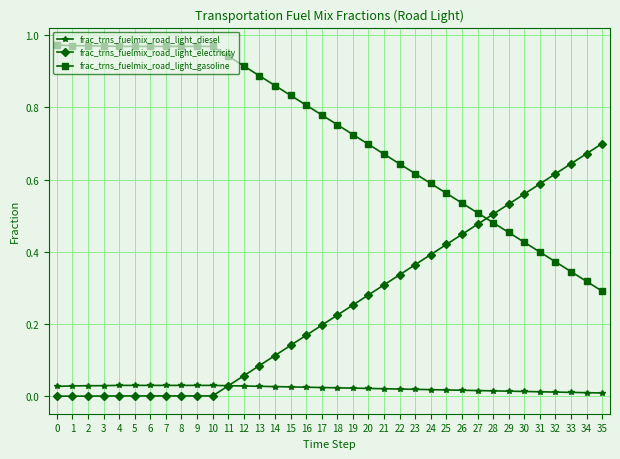

Which series ends up on top after the final intersection of frac_trns_fuelmix_road_light_gasoline and frac_trns_fuelmix_road_light_electricity?

frac_trns_fuelmix_road_light_electricity